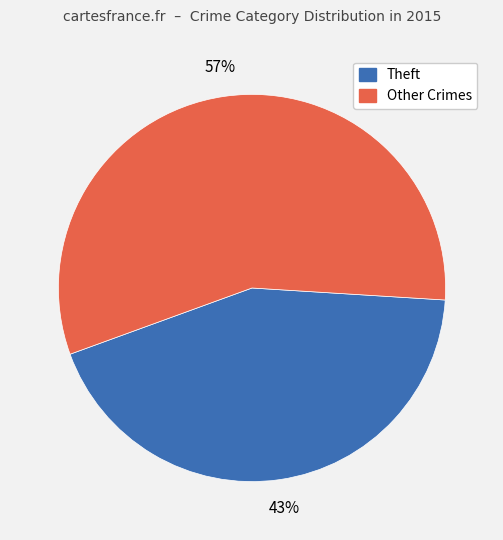

Is there a majority slice in this chart?

Yes